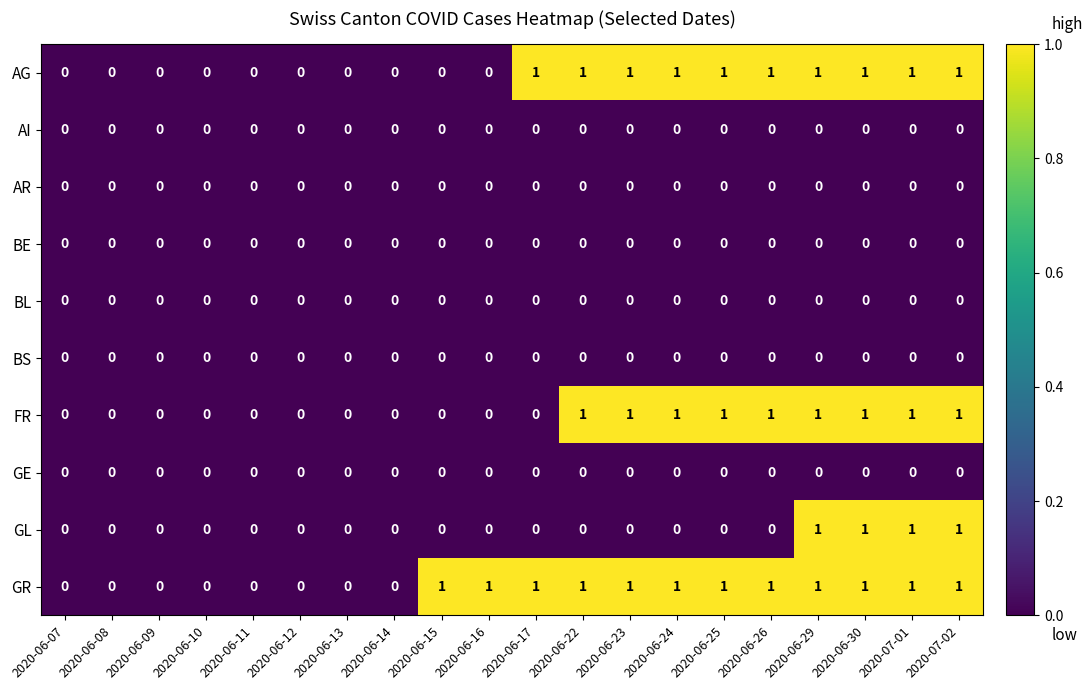

Which series has the largest total across all categories?

GR